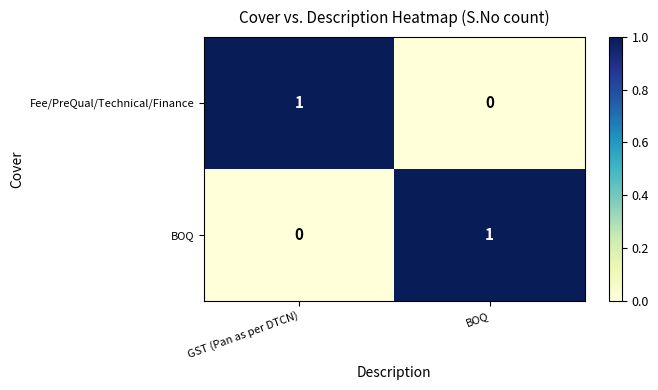

How many values in Fee/PreQual/Technical/Finance are above zero?

1